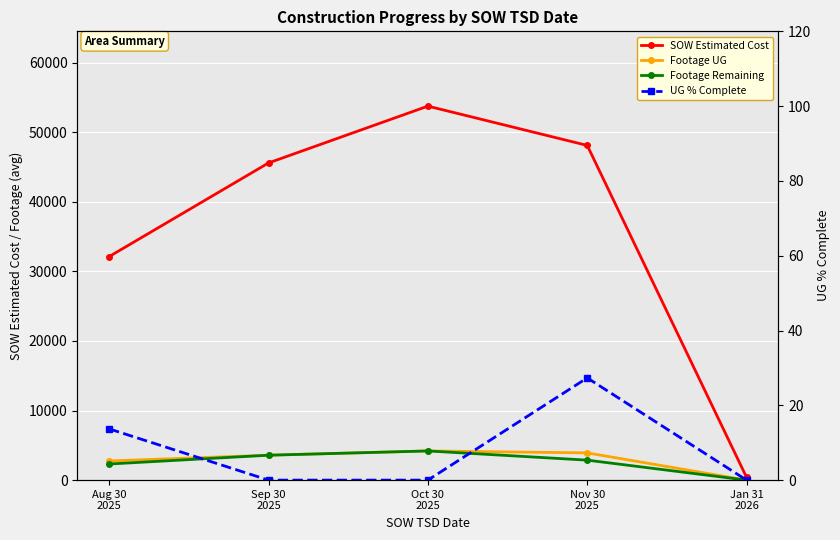

What is the difference between the maximum and minimum values in the SOW Estimated Cost series?

53362.9